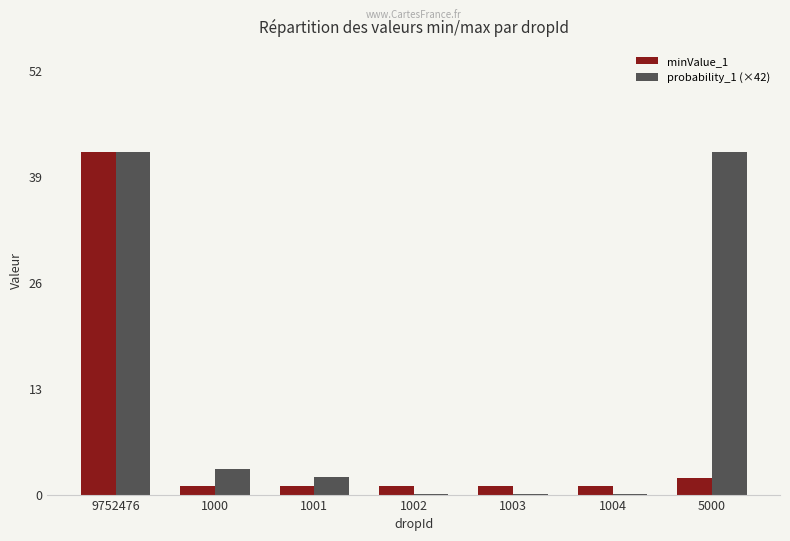

Is the value of minValue_1 at 5000 greater than the value of probability_1 (×42) at 9752476?

No